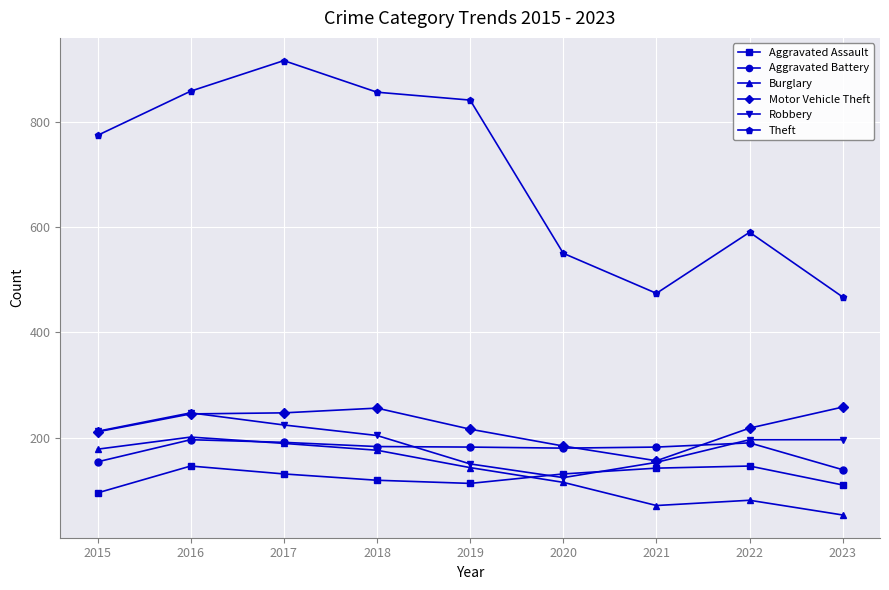

Is this an area chart (filled region under the line)?

No